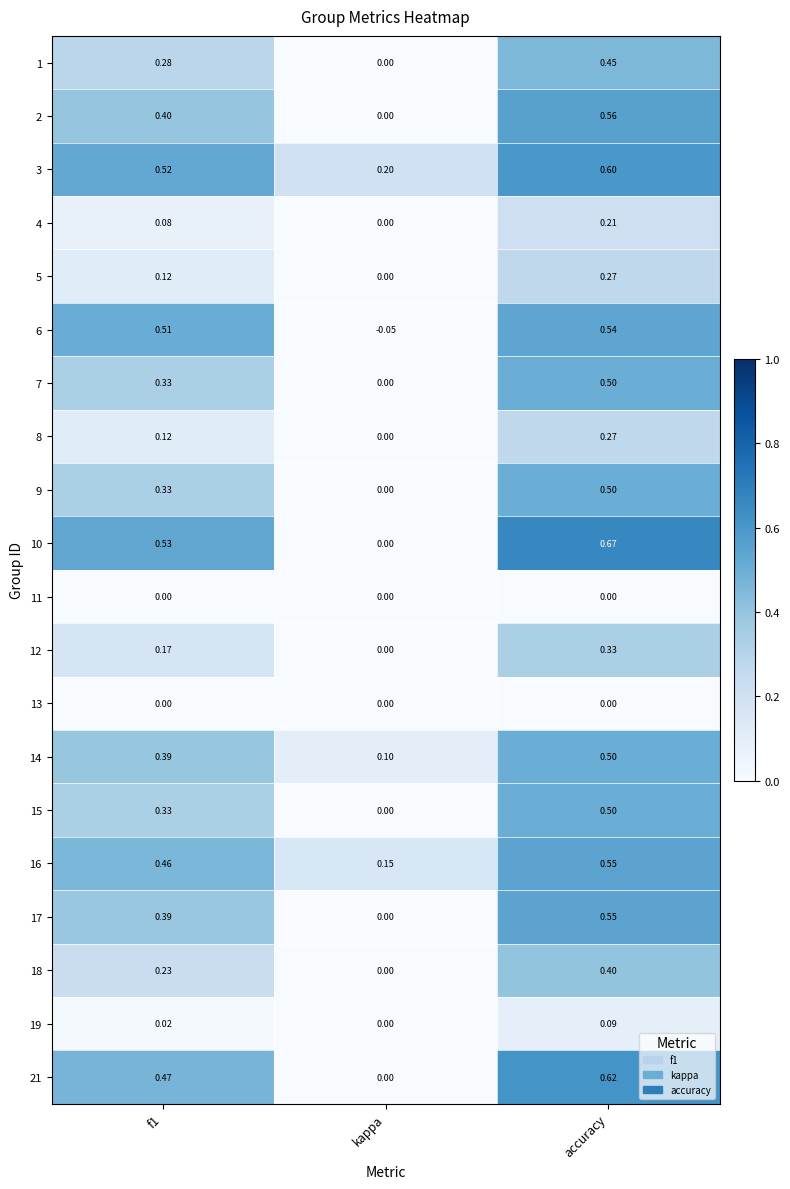

At which category is the sum across all series the highest?

accuracy